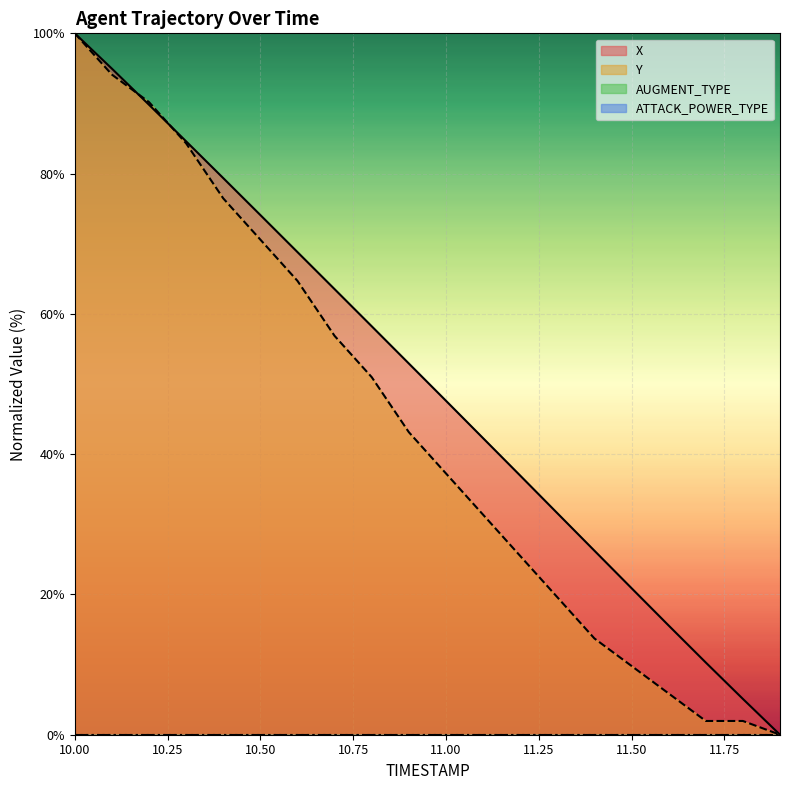

What is the value of the X point at the 8th from the left?

63.5